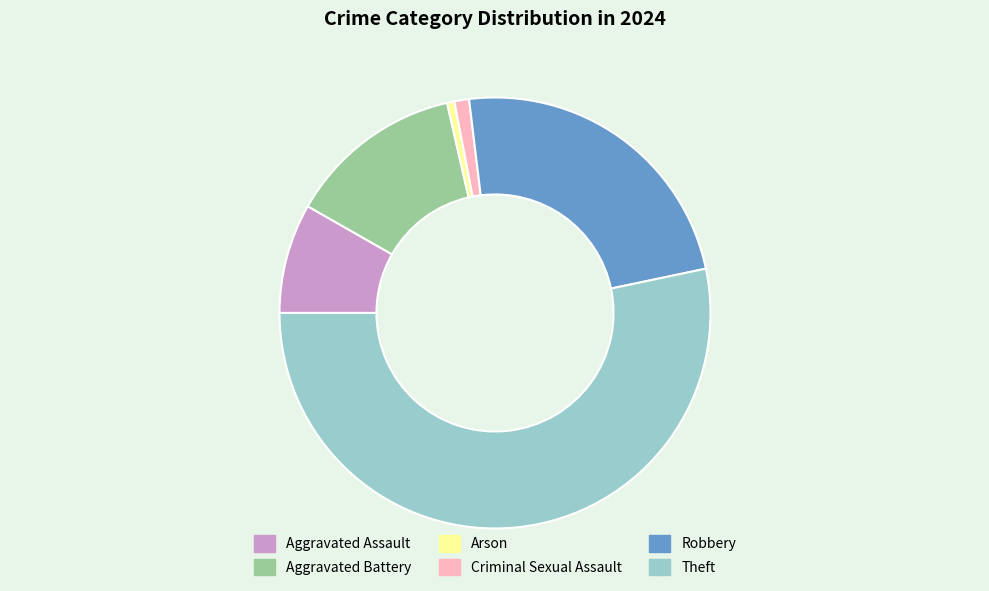

The Aggravated Battery slice represents 4% of the pie. True or false?

False